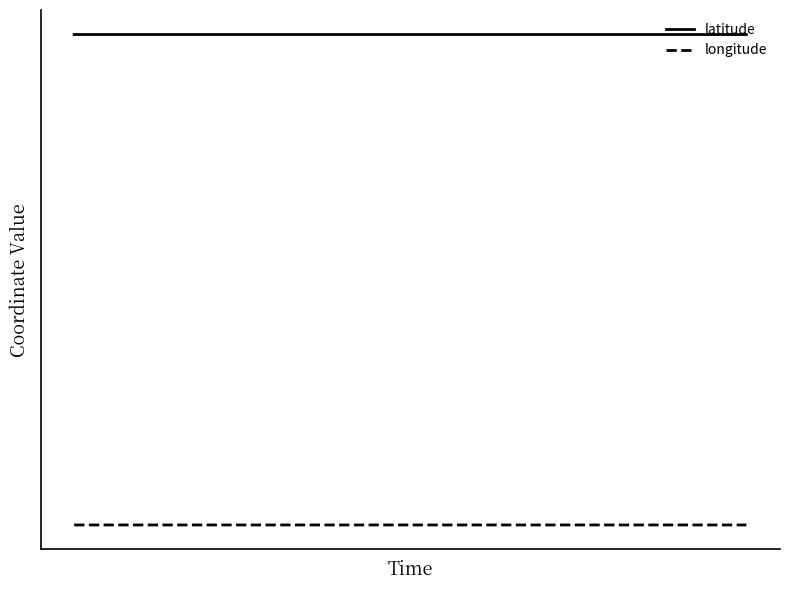

Is this an area chart (filled region under the line)?

No